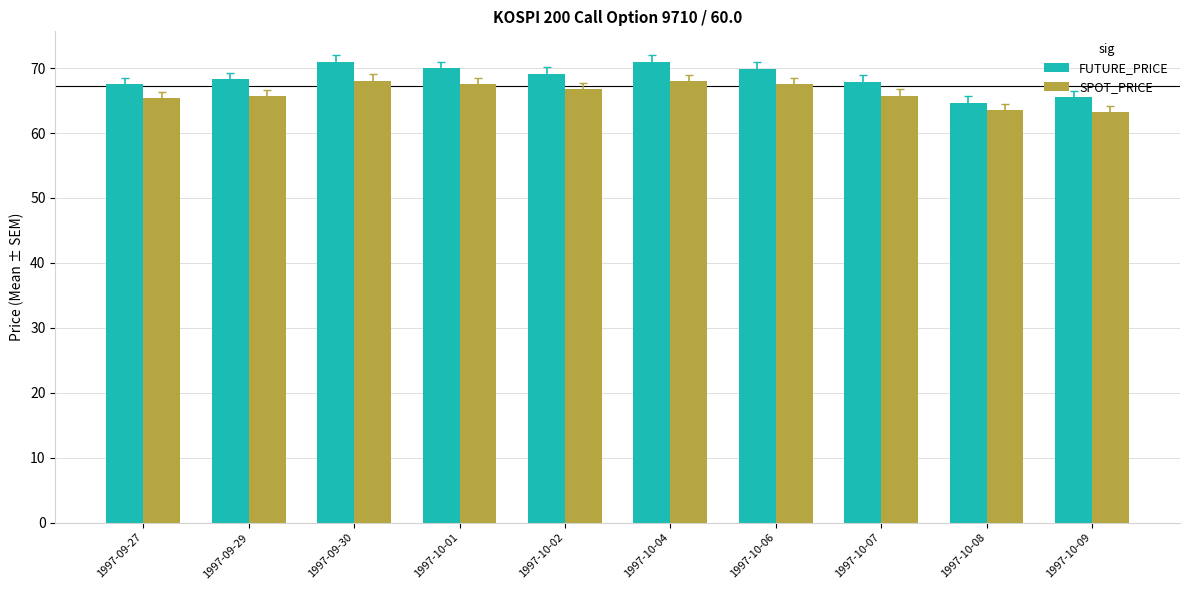

The FUTURE_PRICE series shows 69.8 at 1997-10-06. True or false?

True